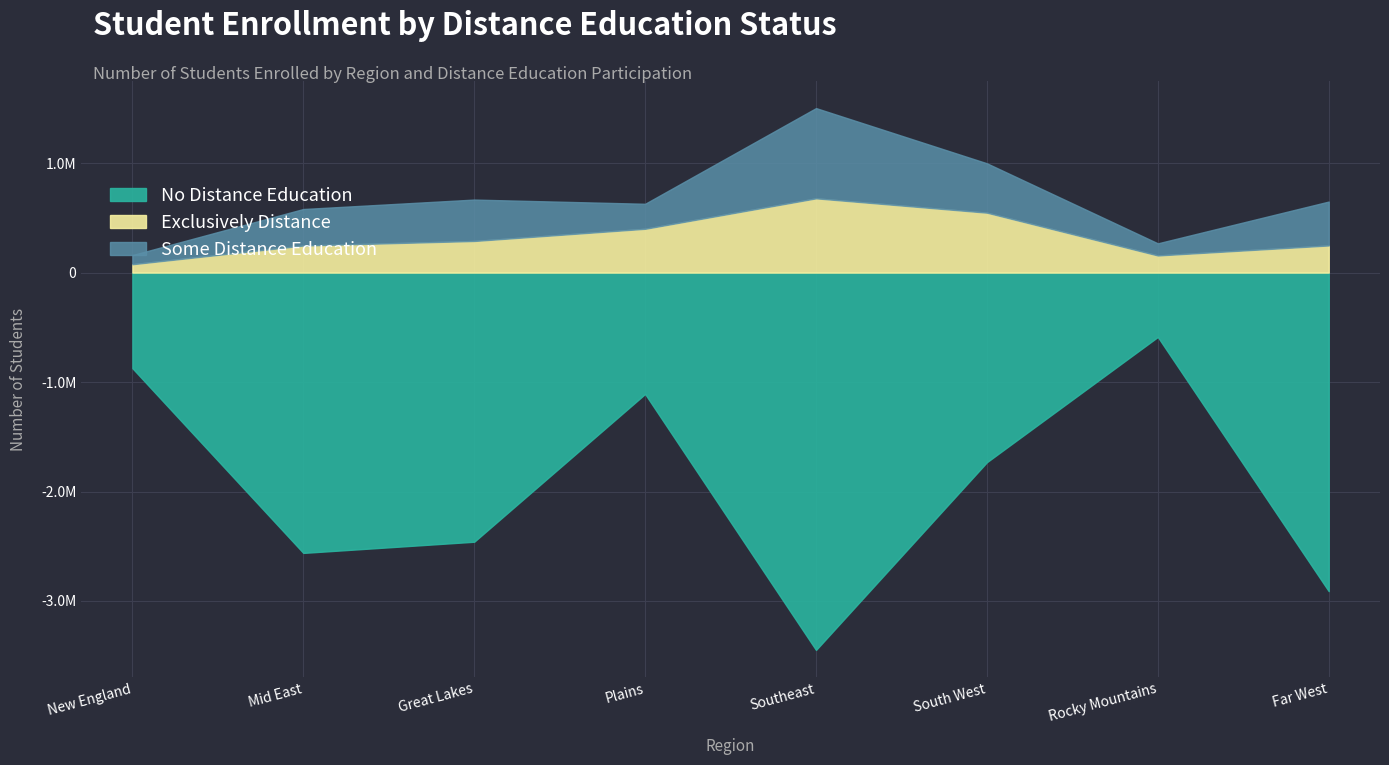

List the series in order of their peak value, highest first.

No Distance, Some Distance, Exclusively Distance